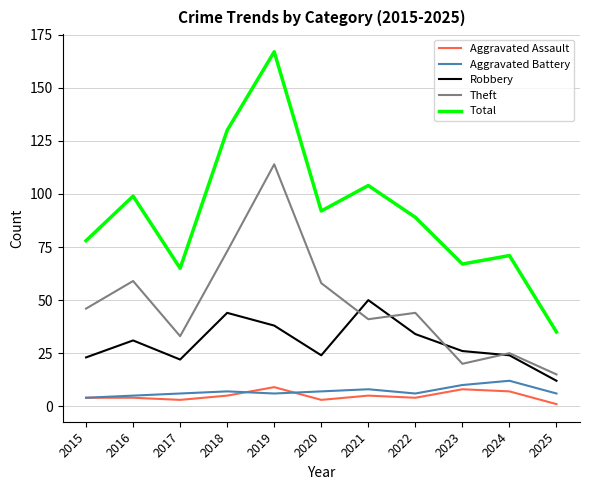

What are all the series names shown in the legend?

Aggravated Assault, Aggravated Battery, Robbery, Theft, Total